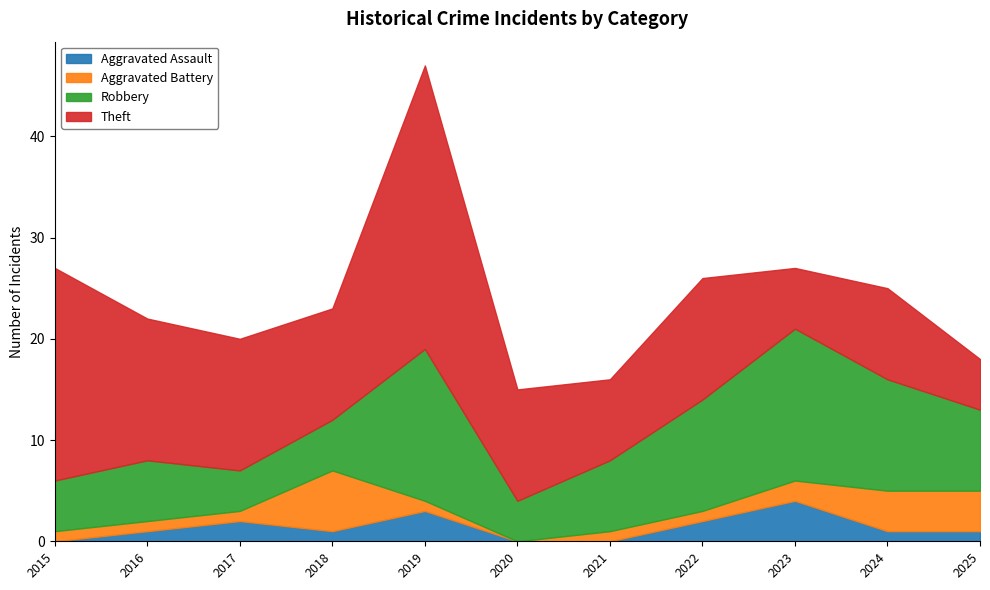

What is the approximate value of Aggravated Assault at 2016?

1